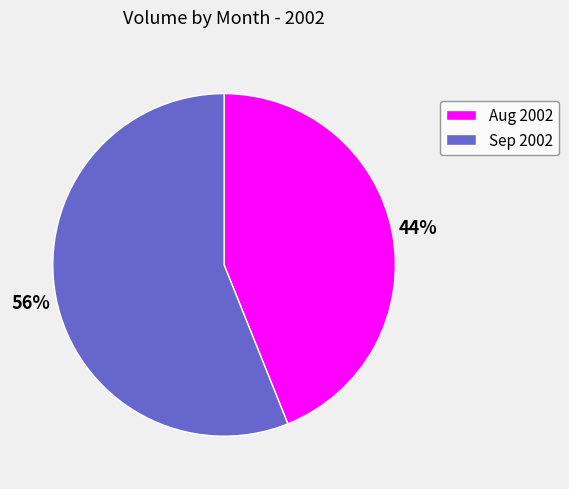

To the nearest percent, what is the difference between the Aug 2002 and Sep 2002 slice percentages?

12%